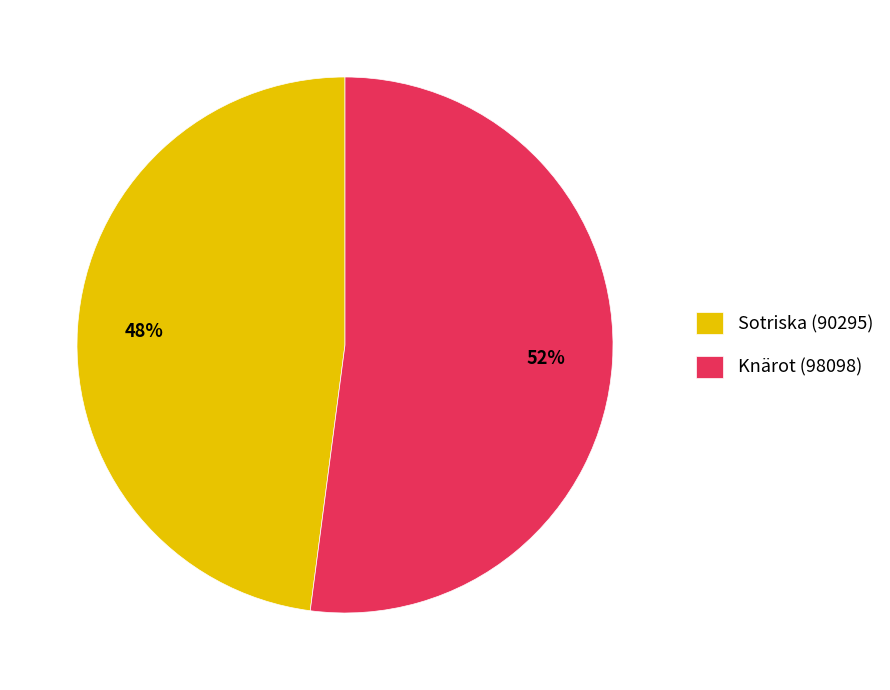

How many segments does this pie chart have?

2